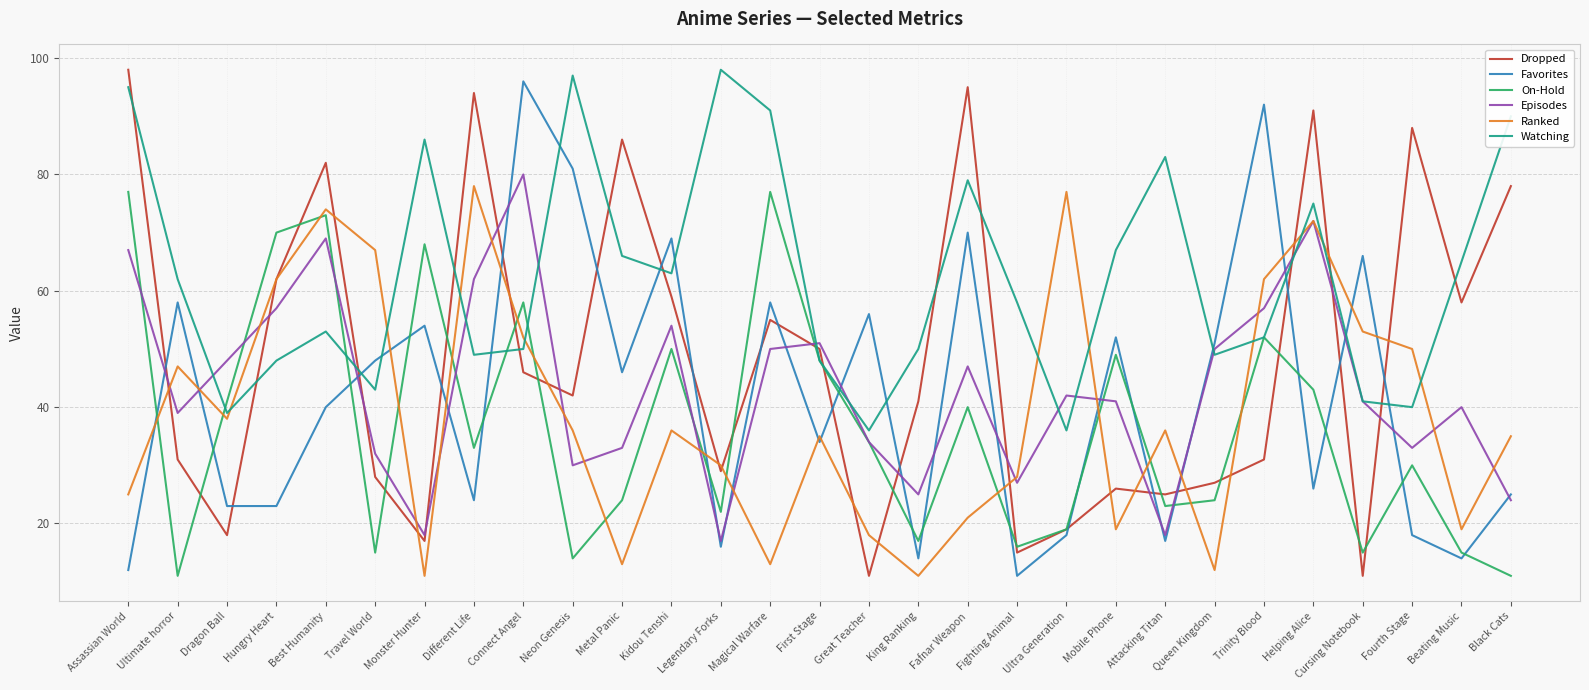

At which label does Dropped first exceed 42?

Assassian World